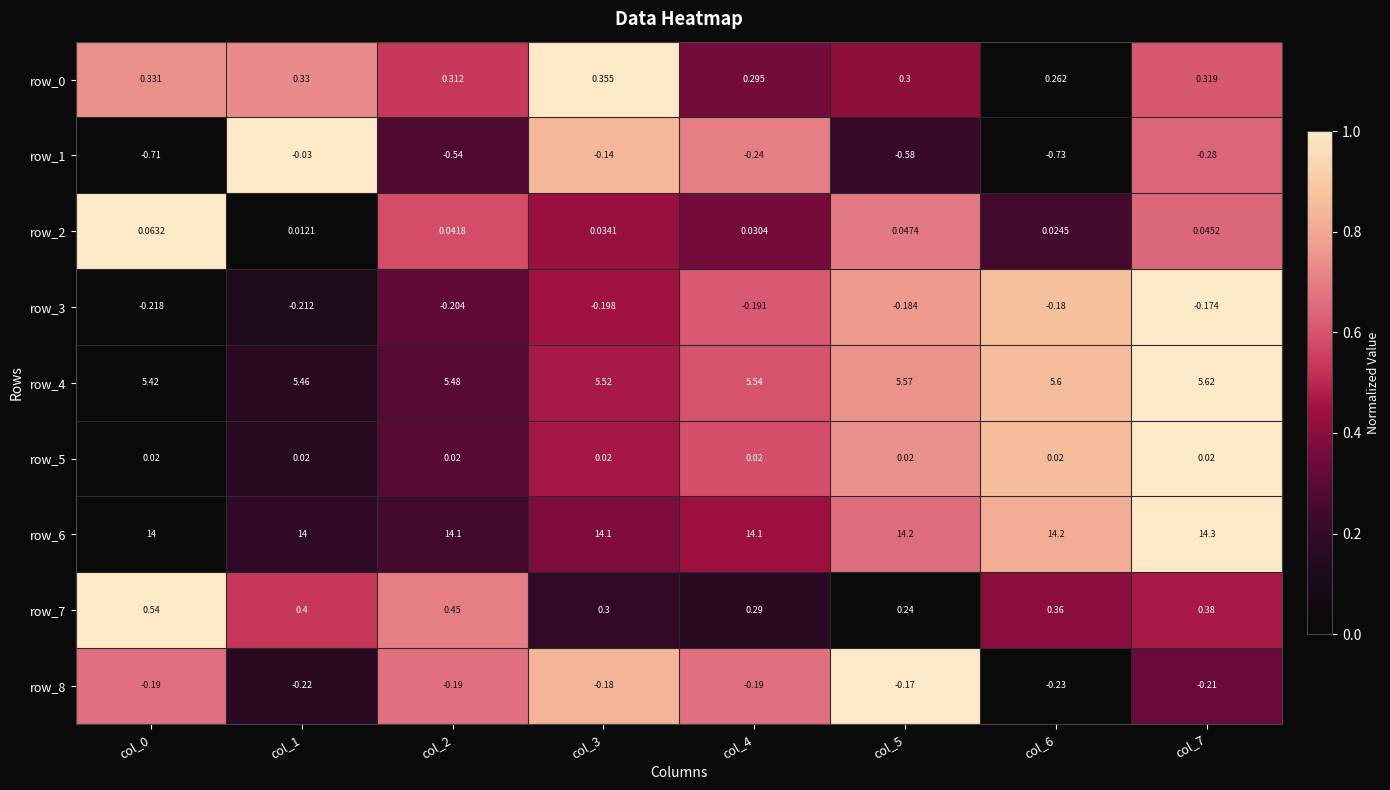

Is the value of row_0 at col_6 greater than the value of row_8 at col_2?

Yes